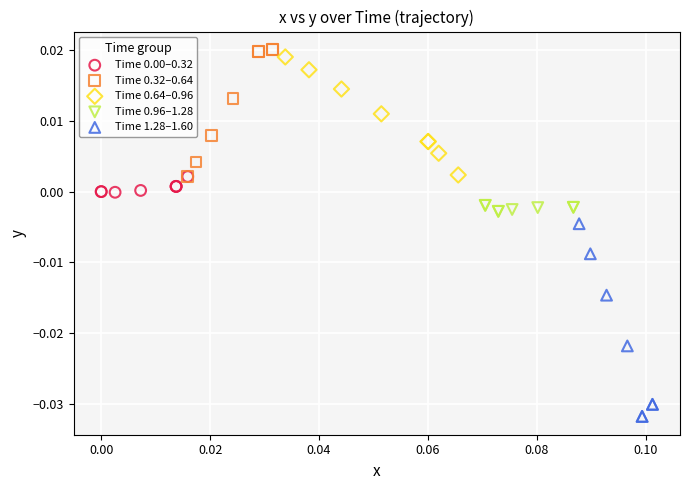

What are all the series names shown in the legend?

Time 0.00–0.32, Time 0.32–0.64, Time 0.64–0.96, Time 0.96–1.28, Time 1.28–1.60